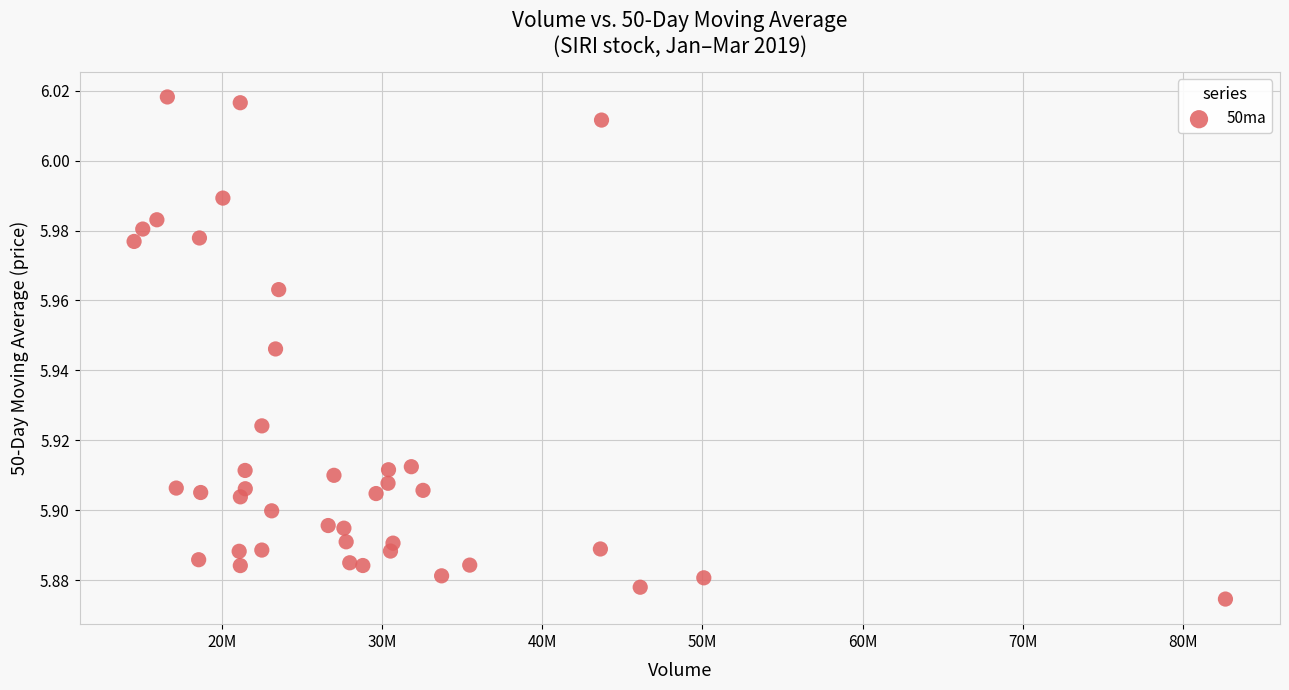

What is the range of X values (max minus min)?

68153600.0